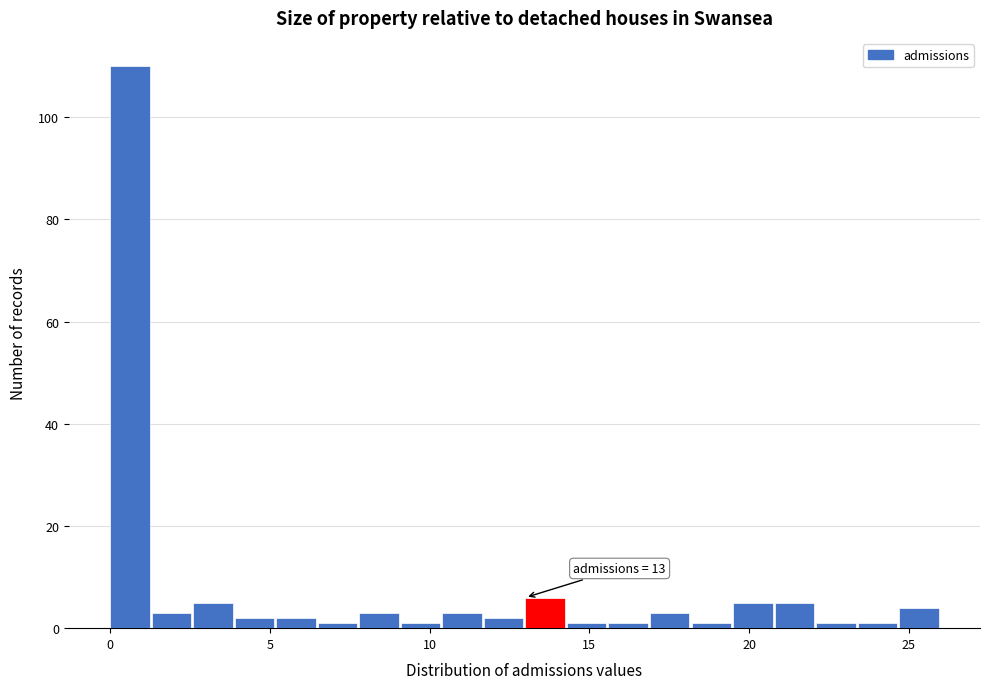

Read against the x-axis, roughly where is the centre of the tallest bar?

0.5